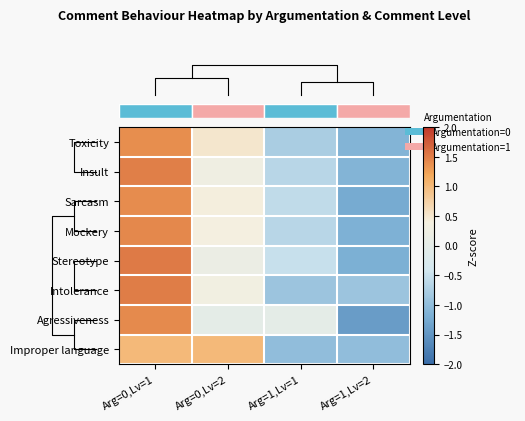

Reading left to right, what are all the values shown in this chart?

row_0: 1.4	0.5	-0.8	-1.1
row_1: 1.5	0.3	-0.7	-1.1
row_2: 1.4	0.4	-0.6	-1.2
row_3: 1.4	0.4	-0.7	-1.2
row_4: 1.5	0.2	-0.5	-1.2
row_5: 1.5	0.3	-0.9	-0.9
row_6: 1.4	0.0	0.0	-1.4
row_7: 1.0	1.0	-1.0	-1.0